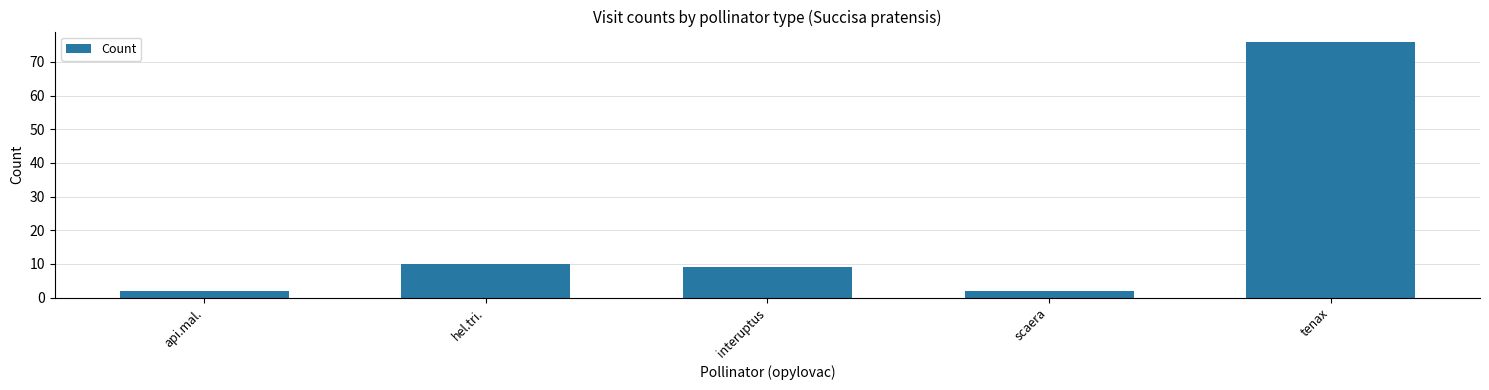

Reading left to right, list all the values displayed in this chart.

2	10	9	2	76